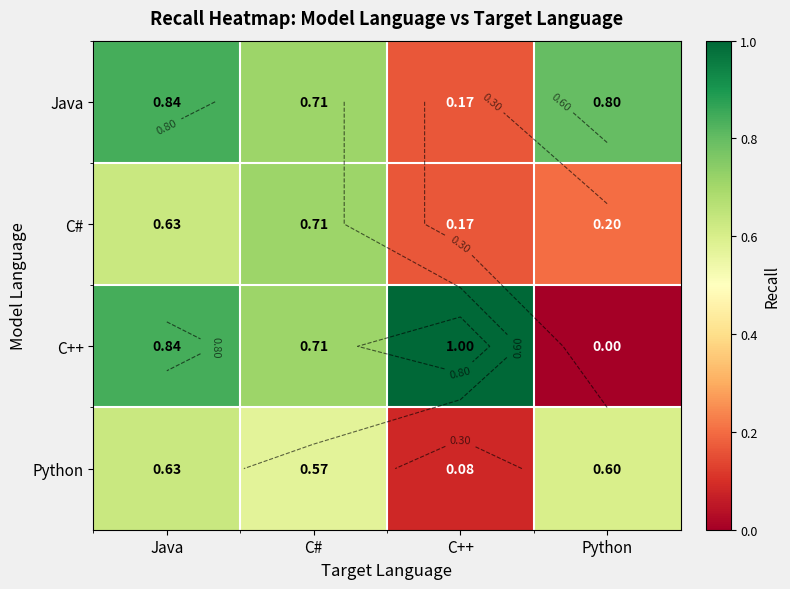

Where is Java nearest to the value 0?

C++